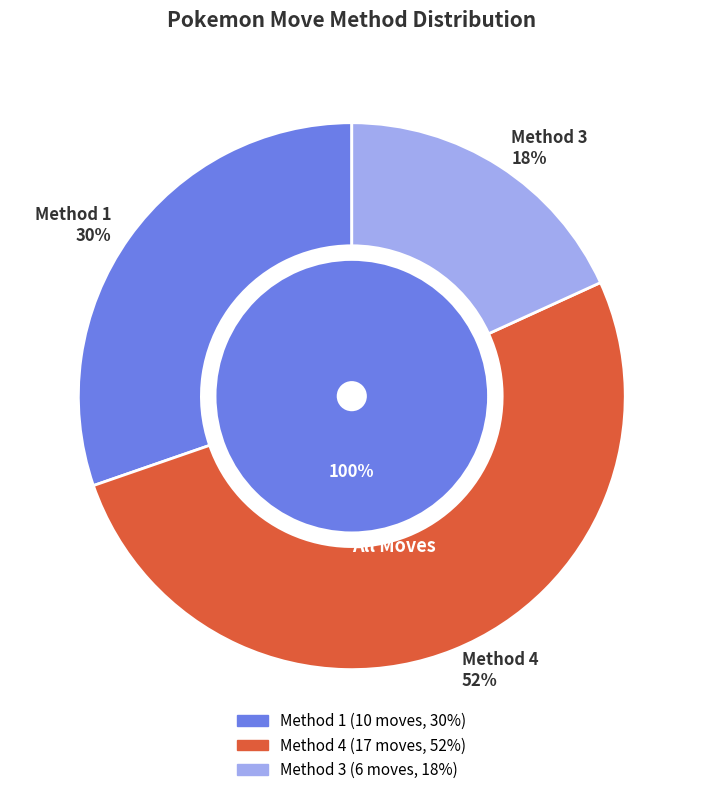

Is there a majority slice in this chart?

No